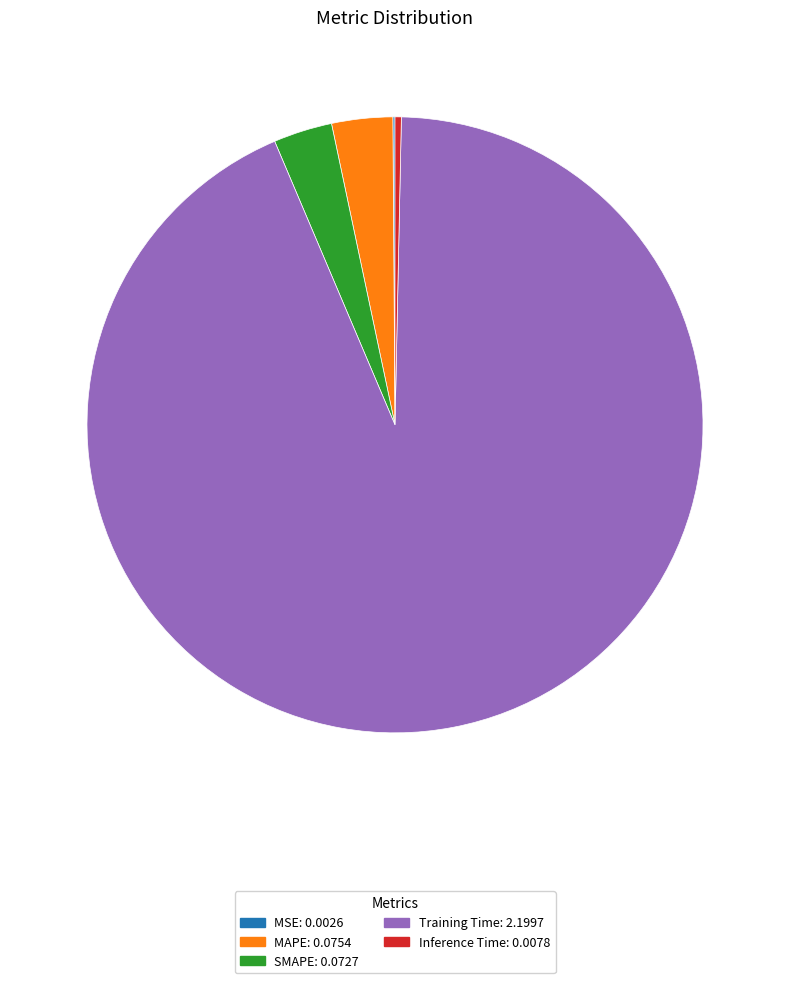

Which slice represents more than half of the pie?

Training Time